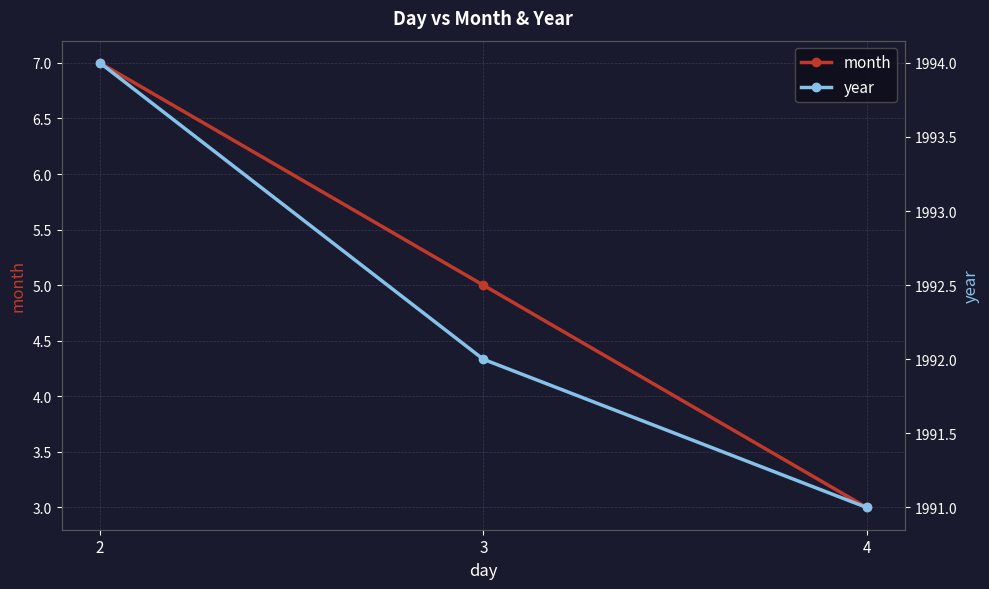

Which category has the lowest value in the year series?

4